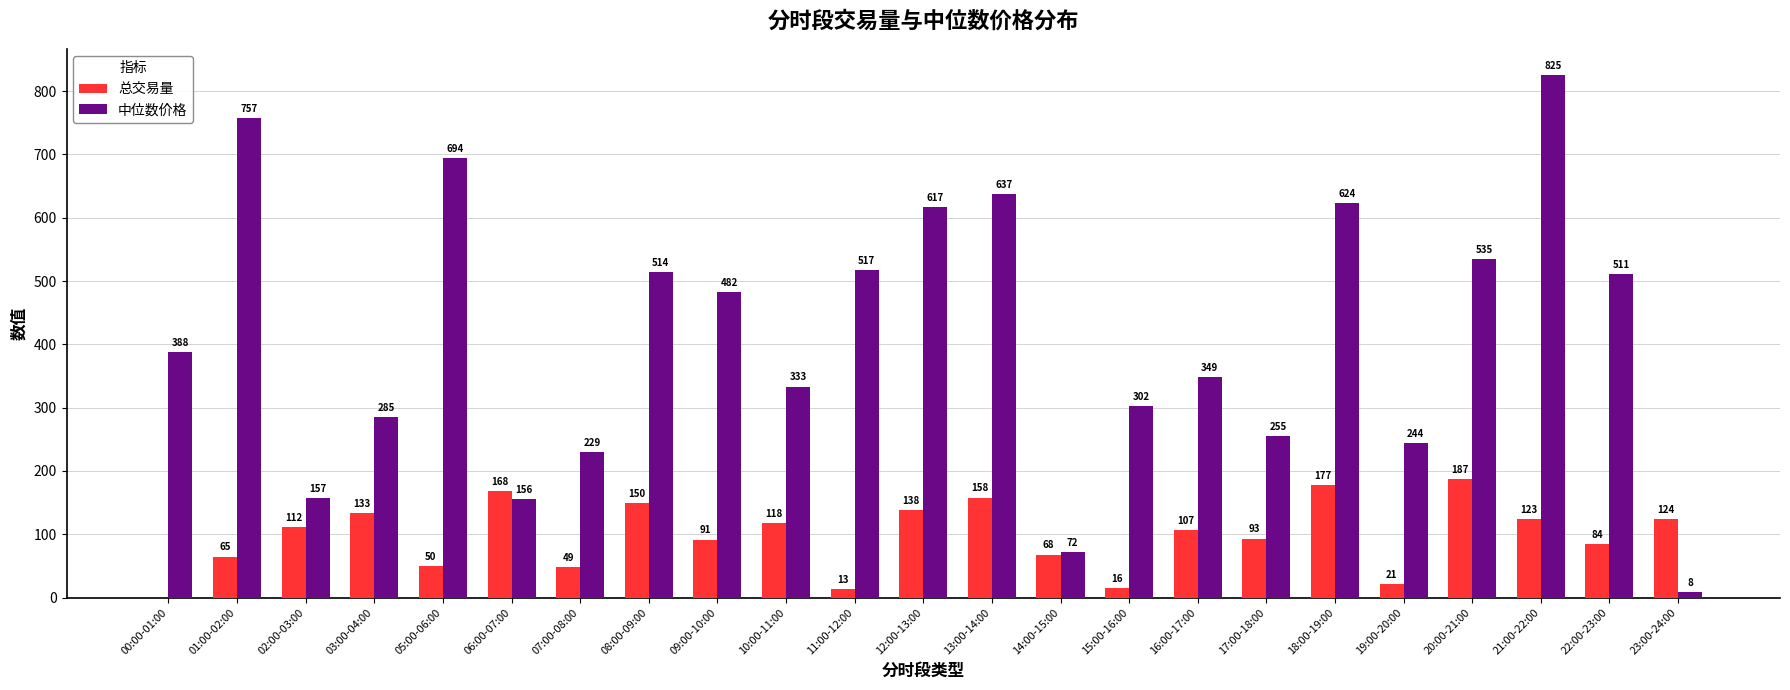

How many groups of bars are there?

23